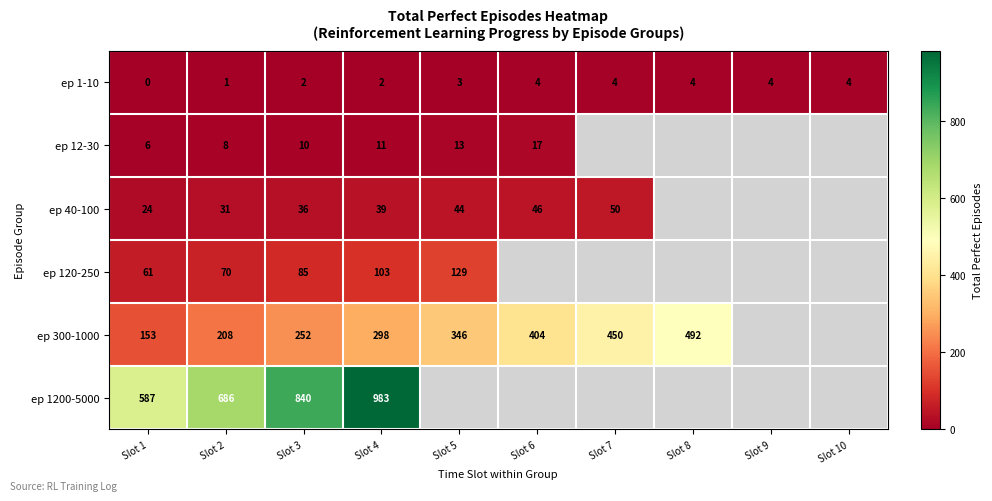

What value does the ep 1-10 series have at Slot 8?

4